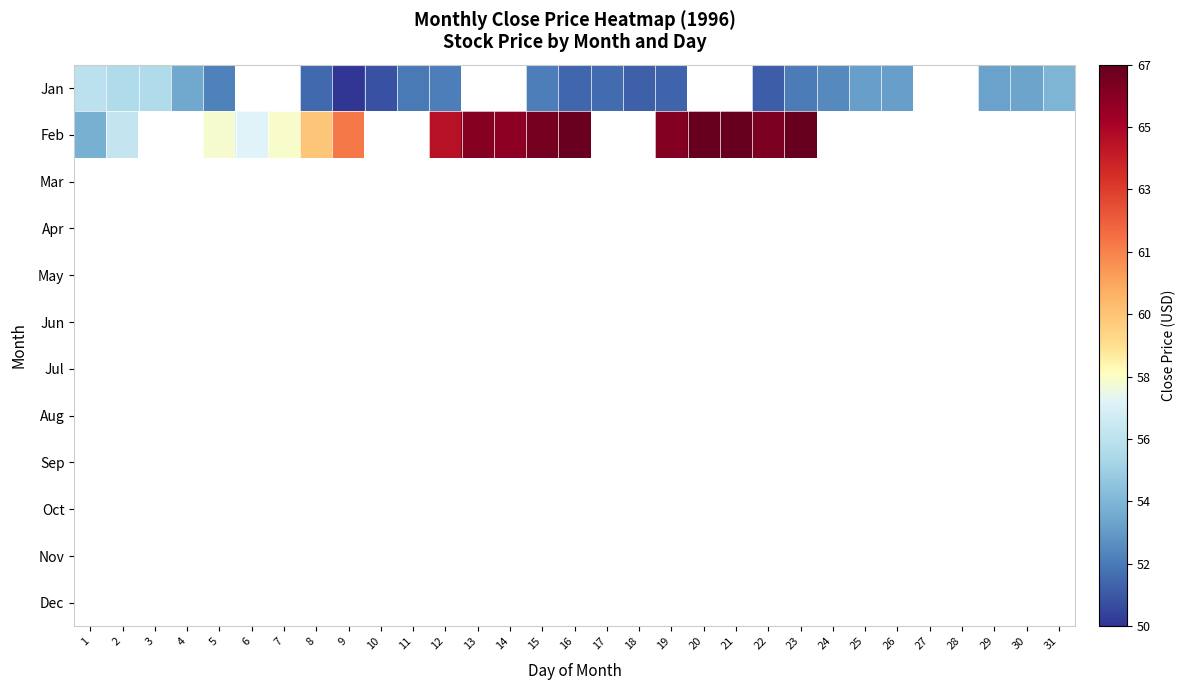

List the series in order of their peak value, lowest first.

Jan, Feb, Mar, Apr, May, Jun, Jul, Aug, Sep, Oct, Nov, Dec